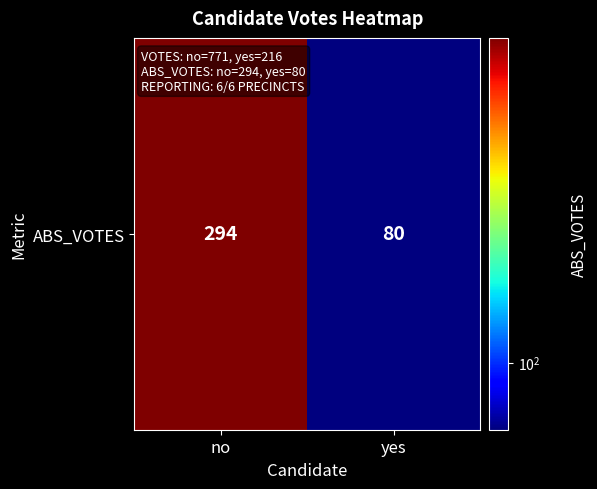

At which label is the value closest to 187?

no